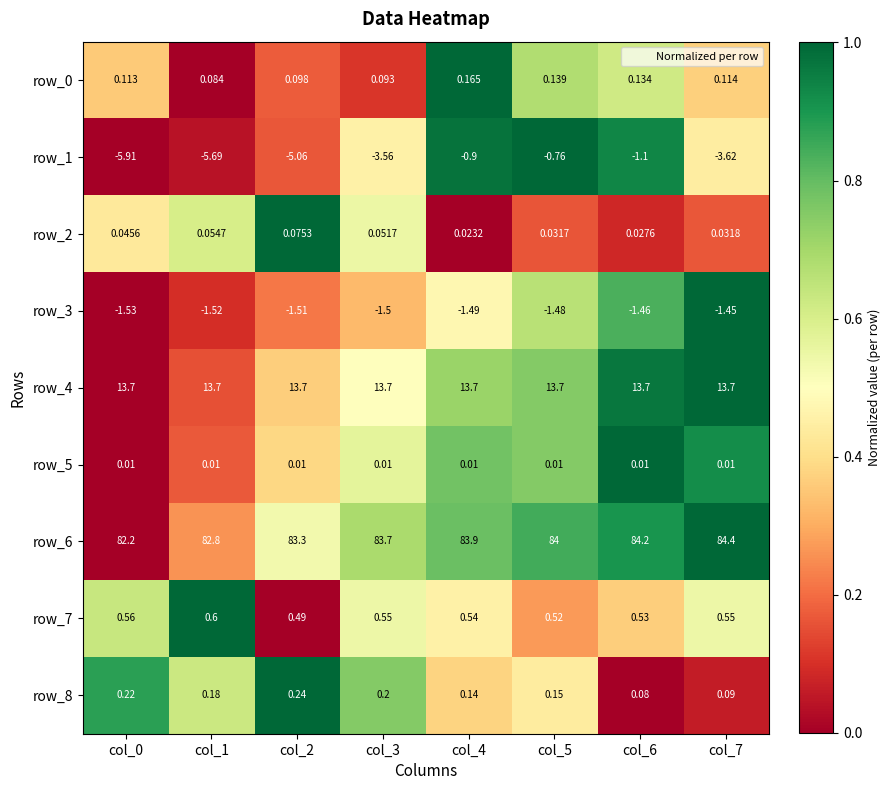

Is the value of row_2 at col_3 greater than the value of row_6 at col_1?

No